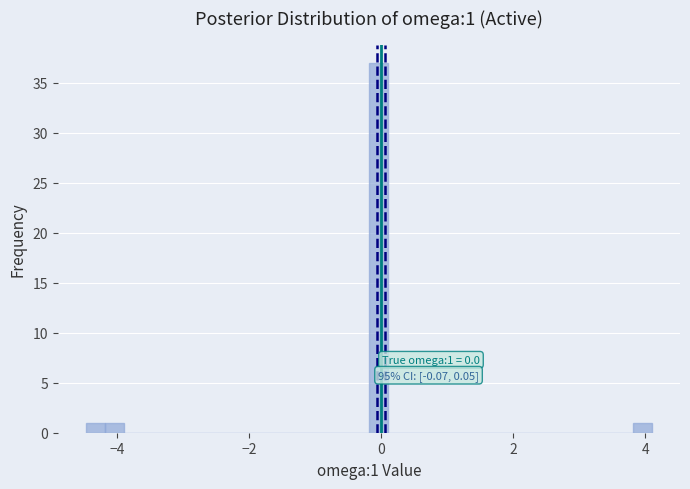

Read against the x-axis, roughly where is the centre of the tallest bar?

0.0